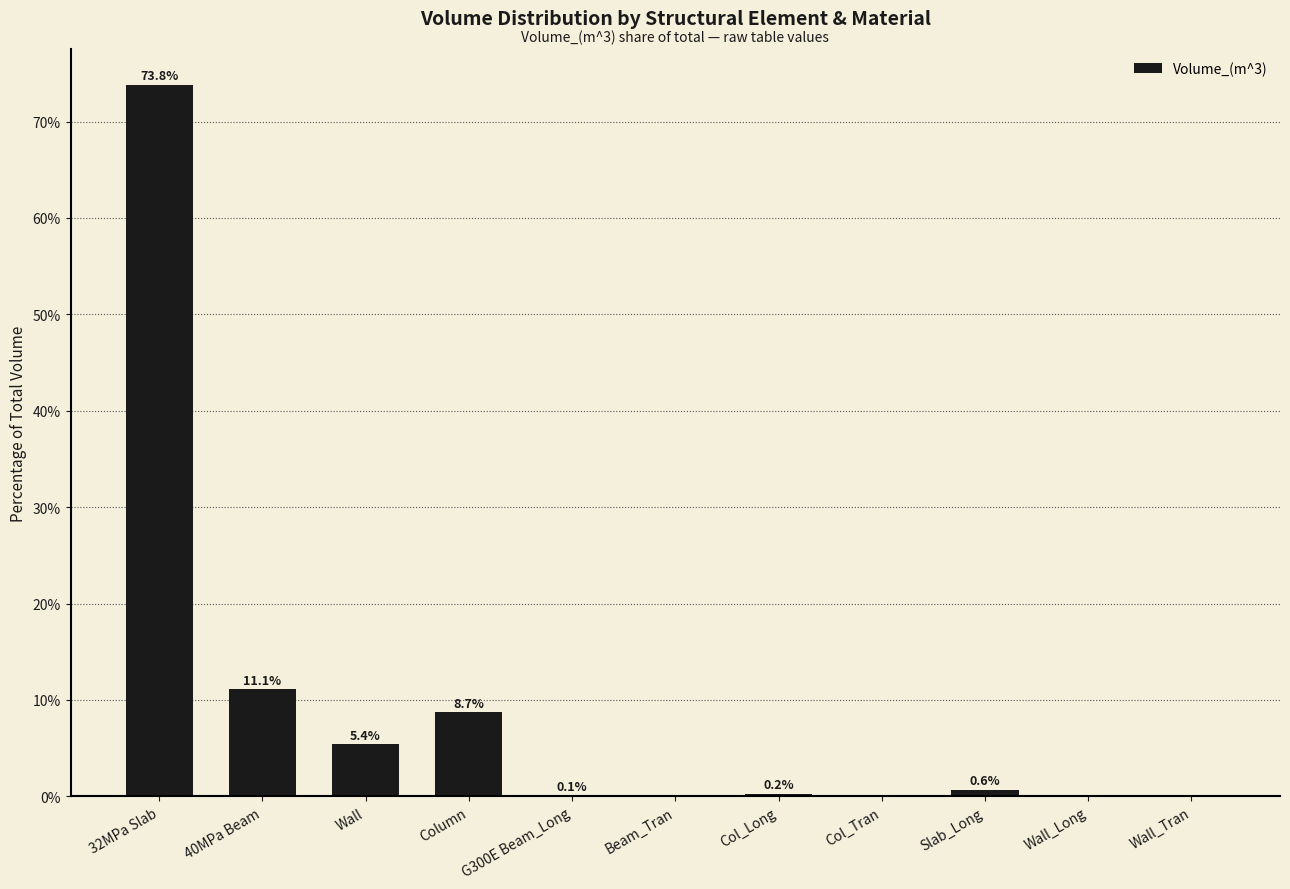

How many distinct data groups are displayed?

1